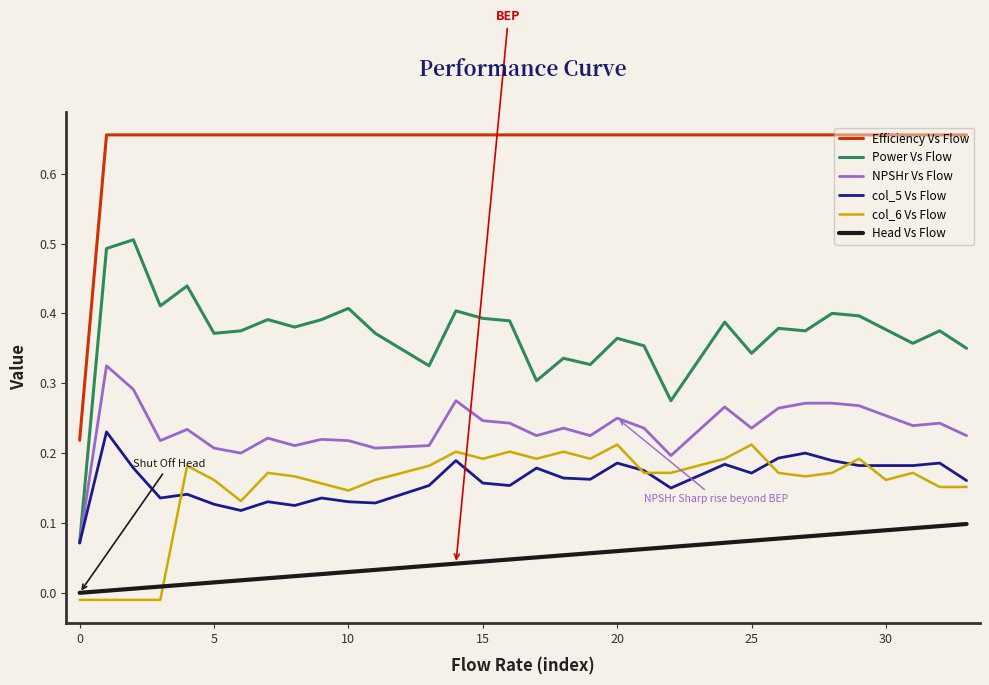

List the series in order of their peak value, lowest first.

Head Vs Flow, col_6 Vs Flow, col_5 Vs Flow, NPSHr Vs Flow, Power Vs Flow, Efficiency Vs Flow